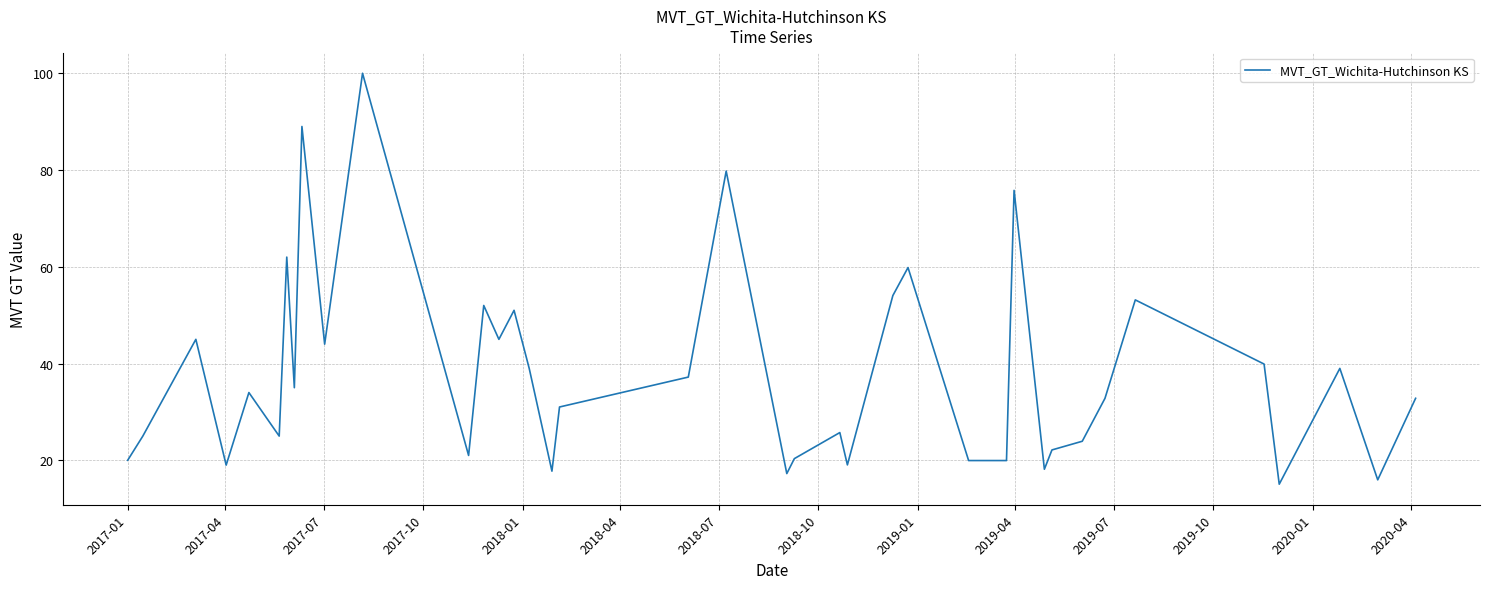

What is the maximum value shown in the chart?

100.0